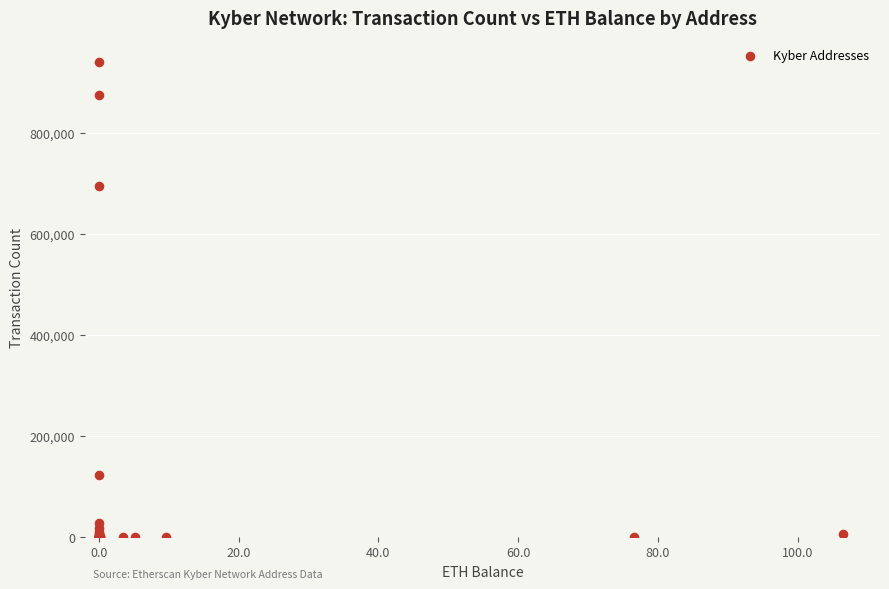

What Y value in the scatter plot is closest to 470786?

696040